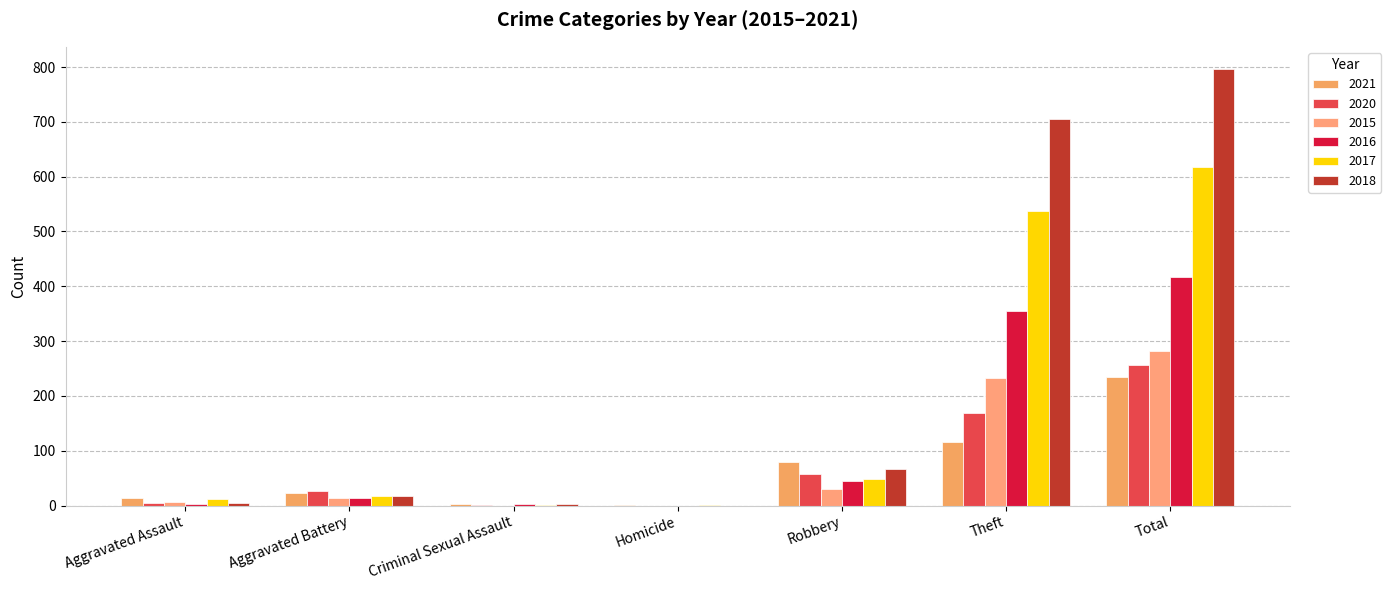

How many categories are shown in the chart?

7